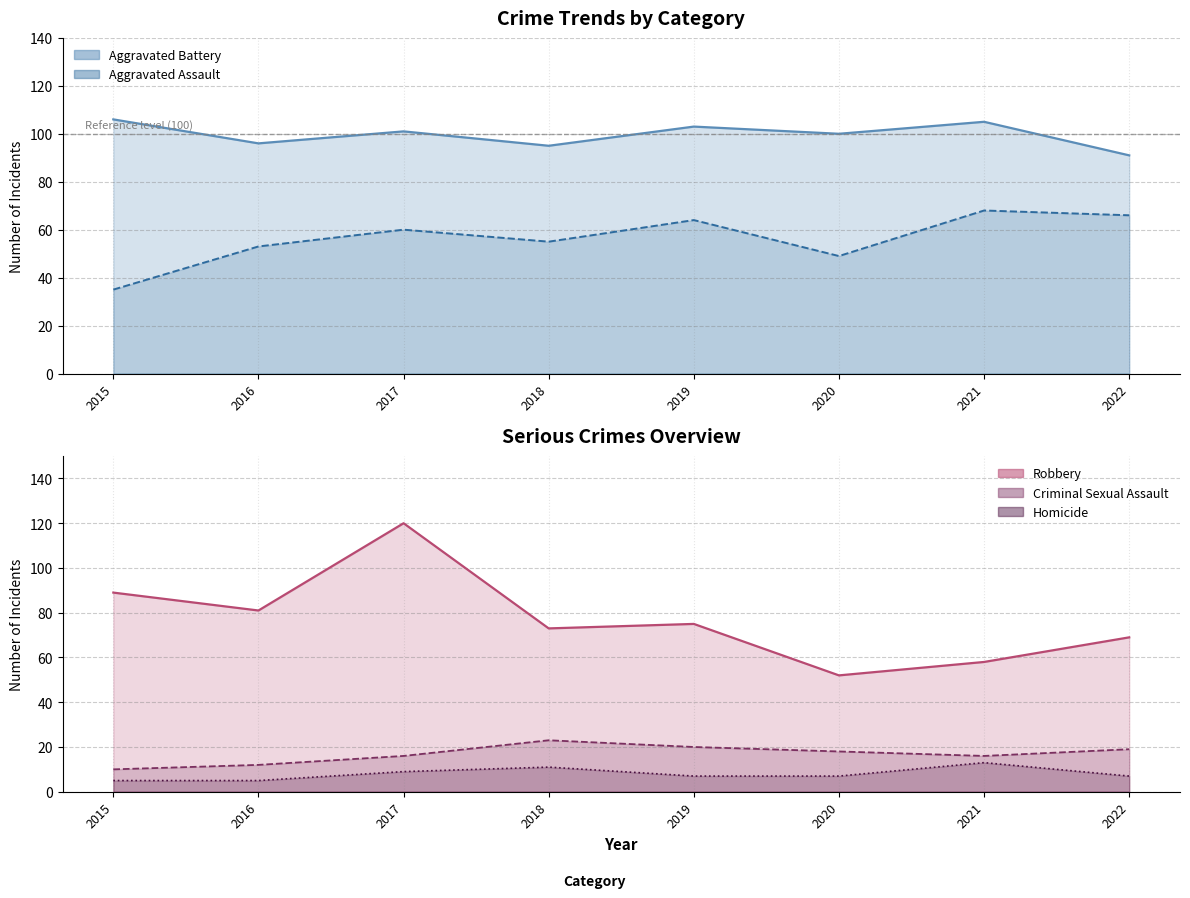

What is the approximate value of Aggravated Assault at 2016?

53